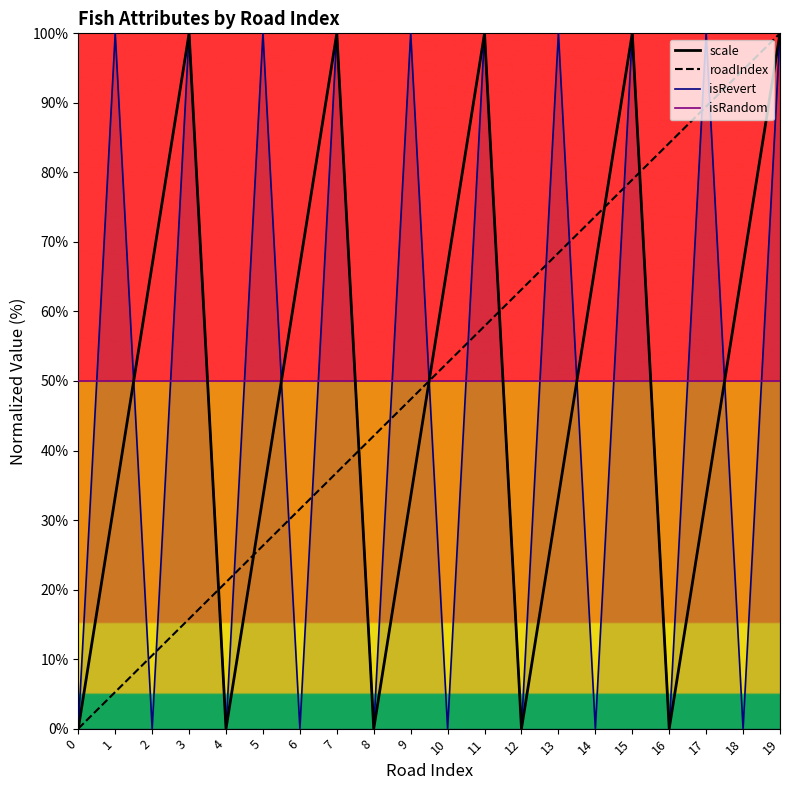

Reading left to right, what are all the values shown in this chart?

scale: 0.0	33.3	66.7	100.0	0.0	33.3	66.7	100.0	0.0	33.3	66.7	100.0	0.0	33.3	66.7	100.0	0.0	33.3	66.7	100.0
roadIndex: 0.0	5.3	10.5	15.8	21.1	26.3	31.6	36.8	42.1	47.4	52.6	57.9	63.2	68.4	73.7	78.9	84.2	89.5	94.7	100.0
isRevert: 0.0	100.0	0.0	100.0	0.0	100.0	0.0	100.0	0.0	100.0	0.0	100.0	0.0	100.0	0.0	100.0	0.0	100.0	0.0	100.0
isRandom: 50.0	50.0	50.0	50.0	50.0	50.0	50.0	50.0	50.0	50.0	50.0	50.0	50.0	50.0	50.0	50.0	50.0	50.0	50.0	50.0